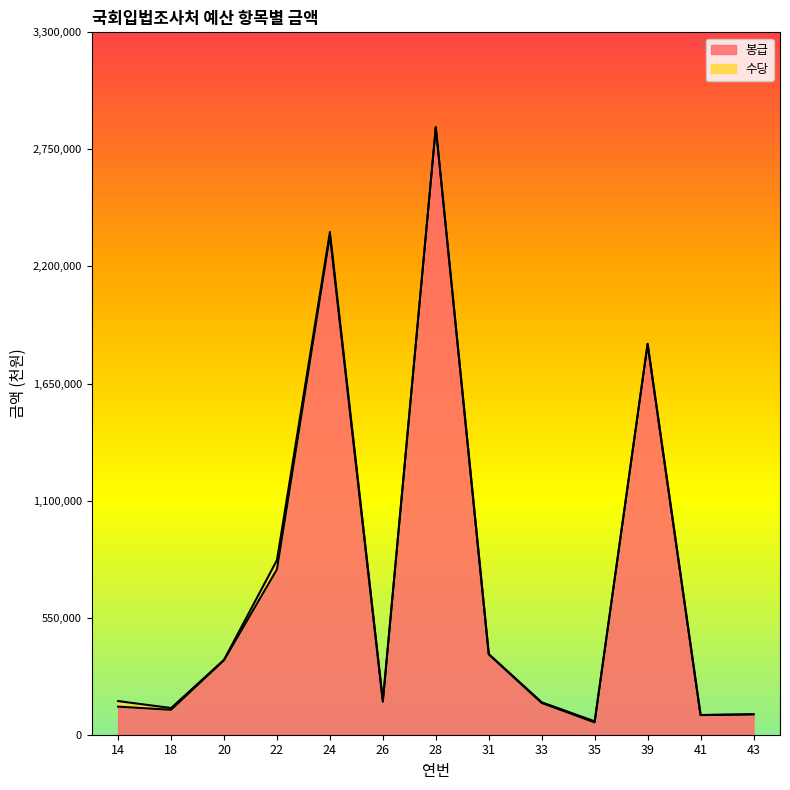

Where is the first local maximum?

24